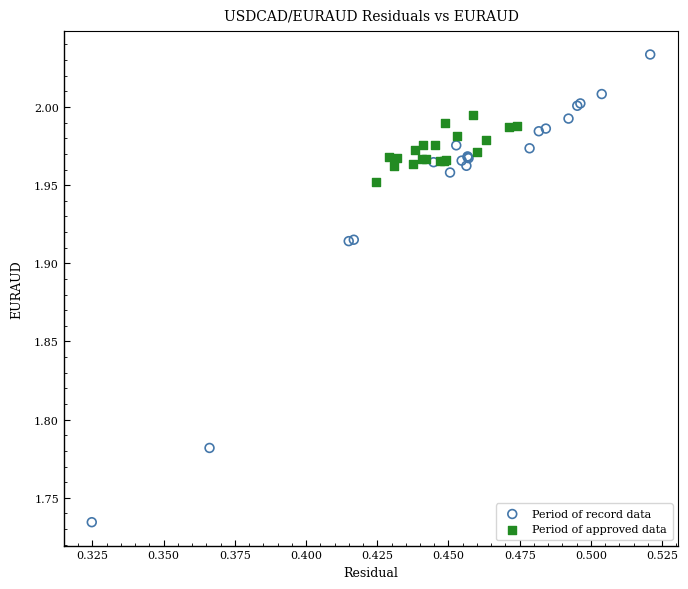

Which series reaches the maximum Y coordinate?

Period of record data